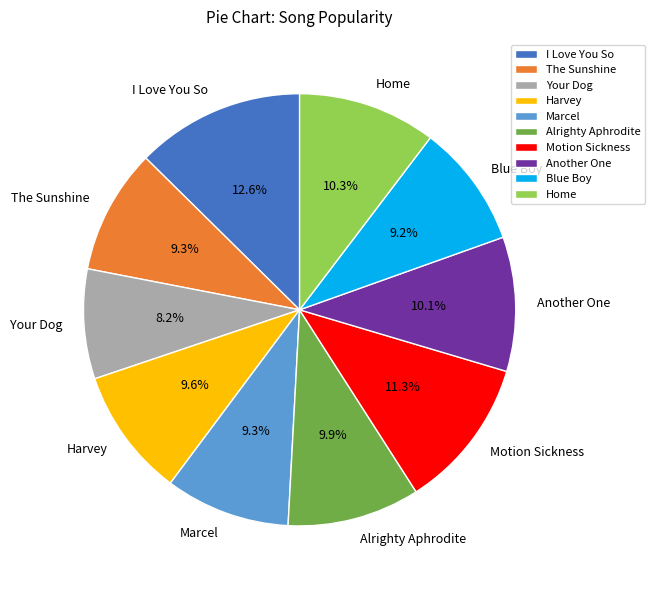

The Home slice represents 1% of the pie. True or false?

False